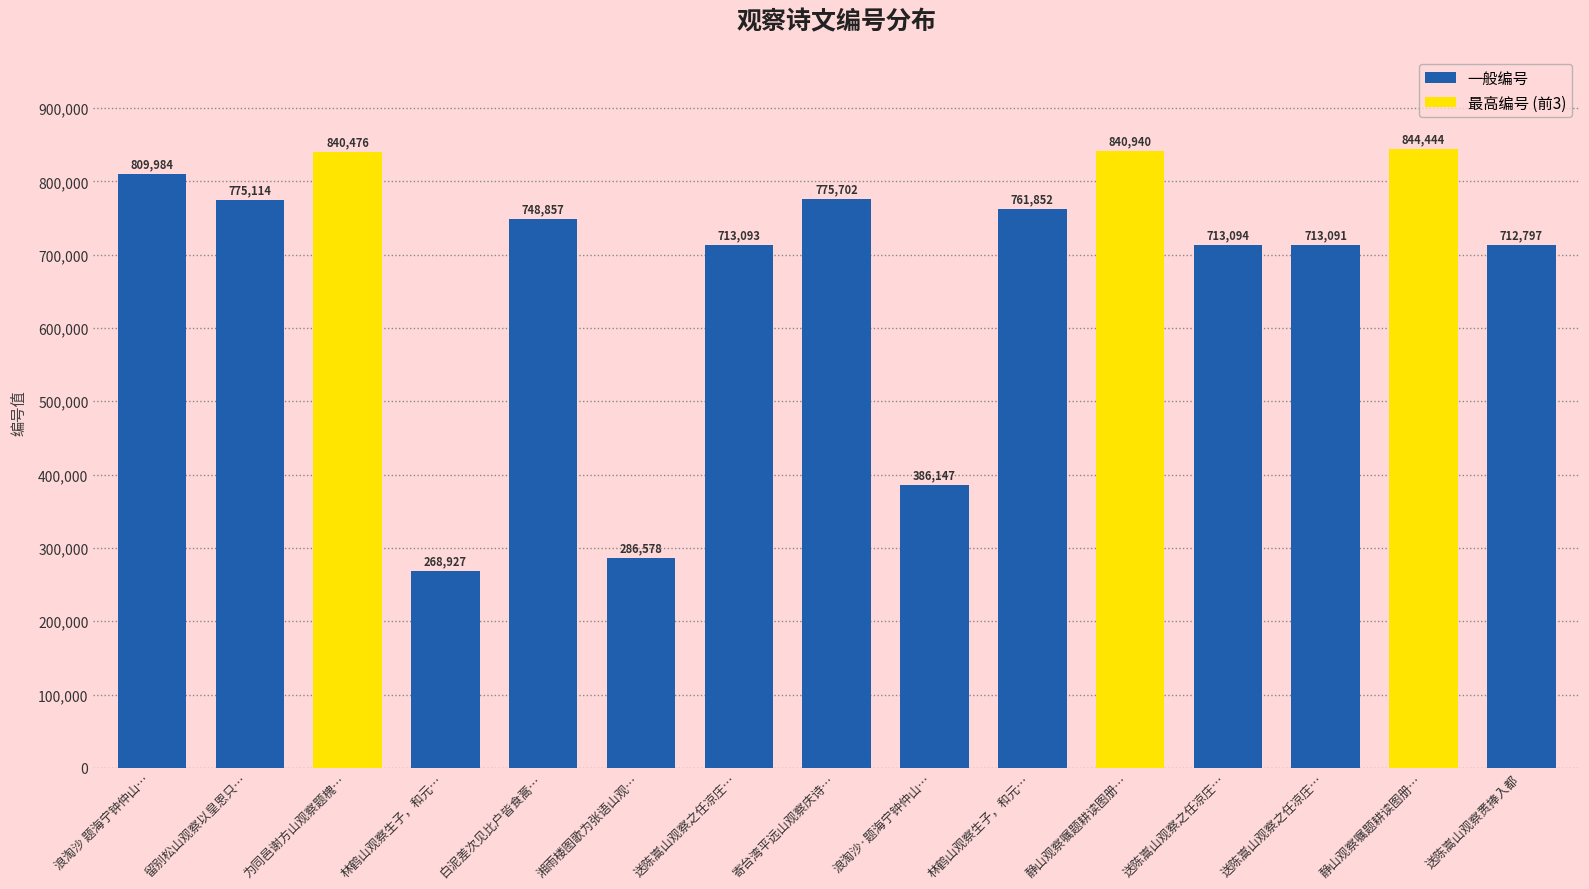

What is the change in value from 林鹤山观察生子，和元… to 湘雨楼图歌为张语山观…?

+17651